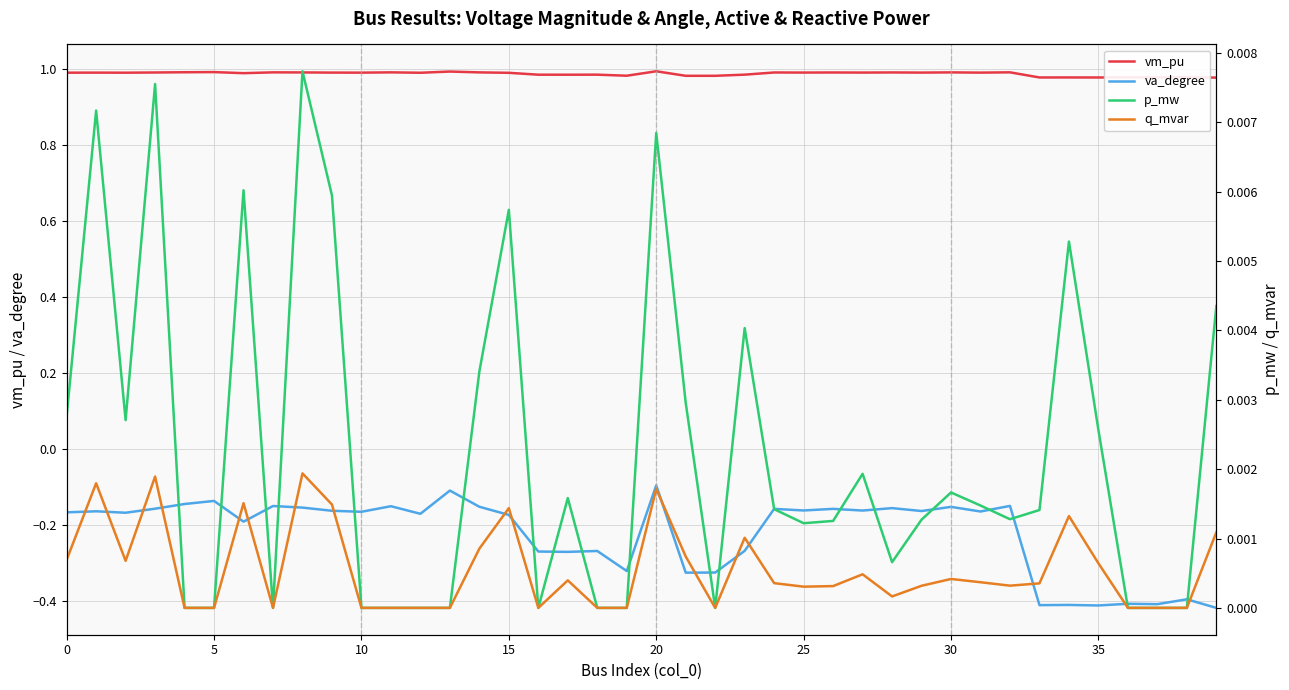

Where is va_degree nearest to the value 0?

20